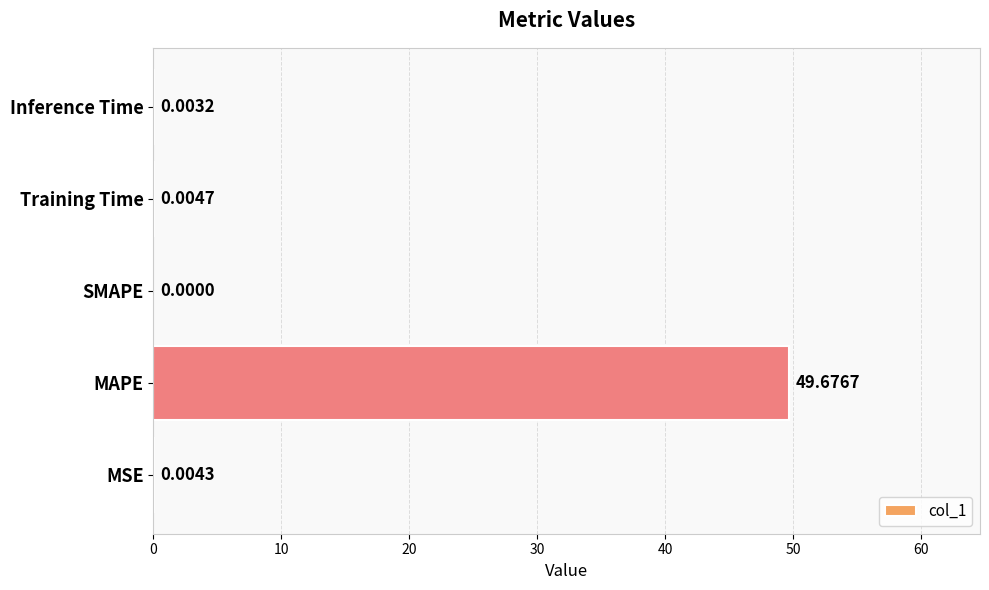

What is the sum of all values?

49.7